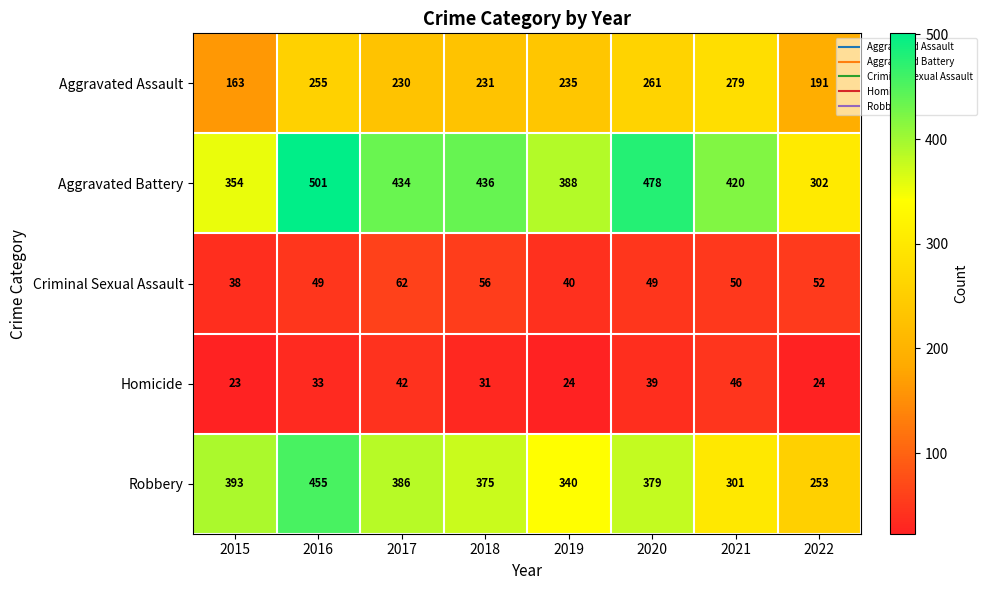

What is the average value of the Criminal Sexual Assault series?

50